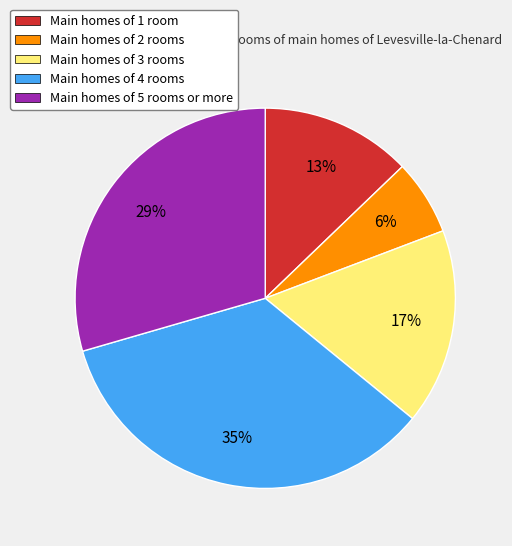

Is Main homes of 5 rooms or more the majority of the pie?

No